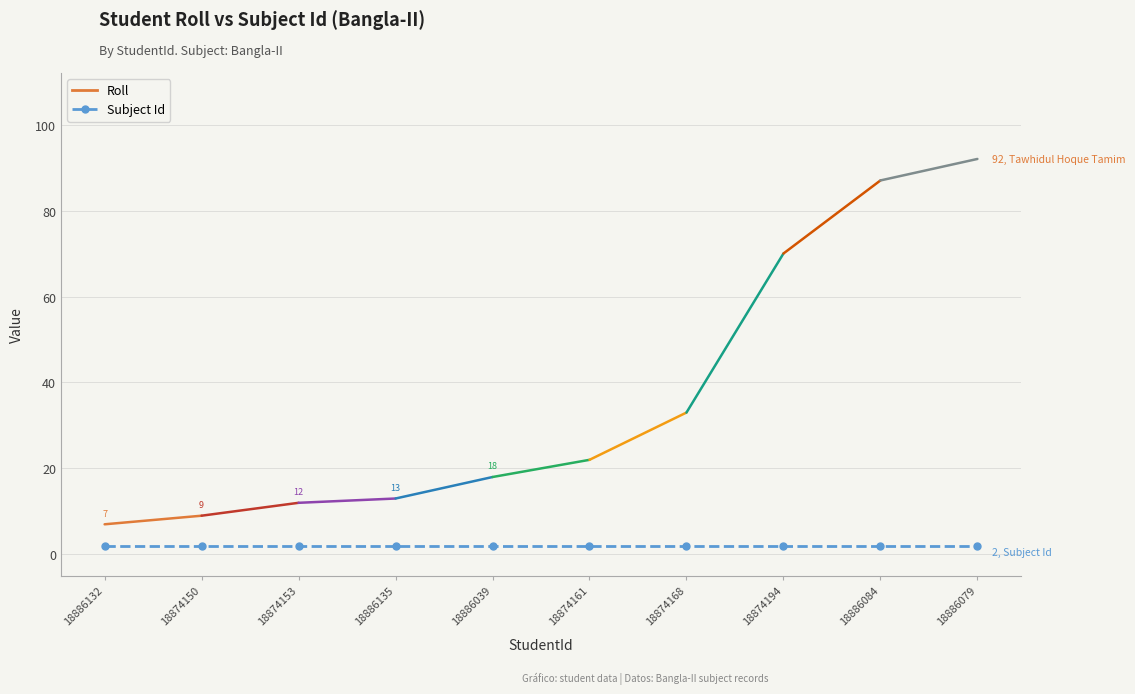

What is the label of the 2nd point from the left?

18874150